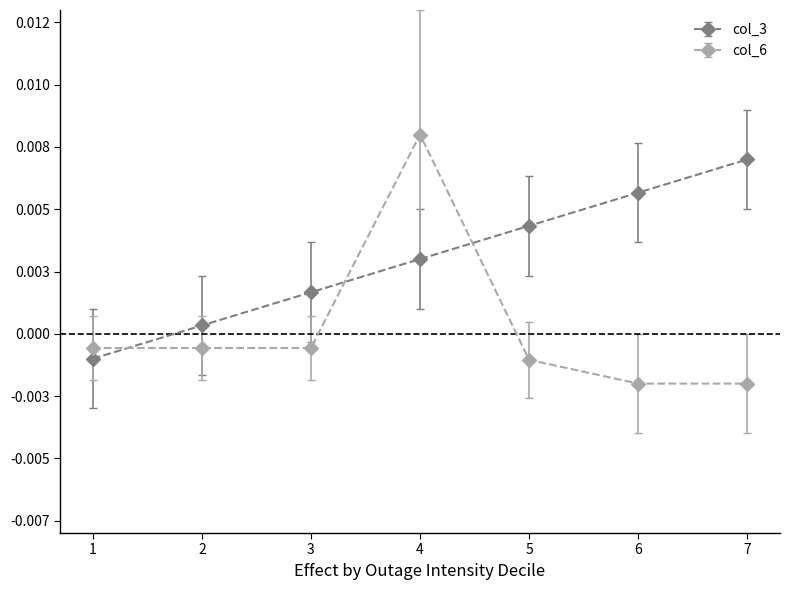

At which category is the sum across all series the highest?

4